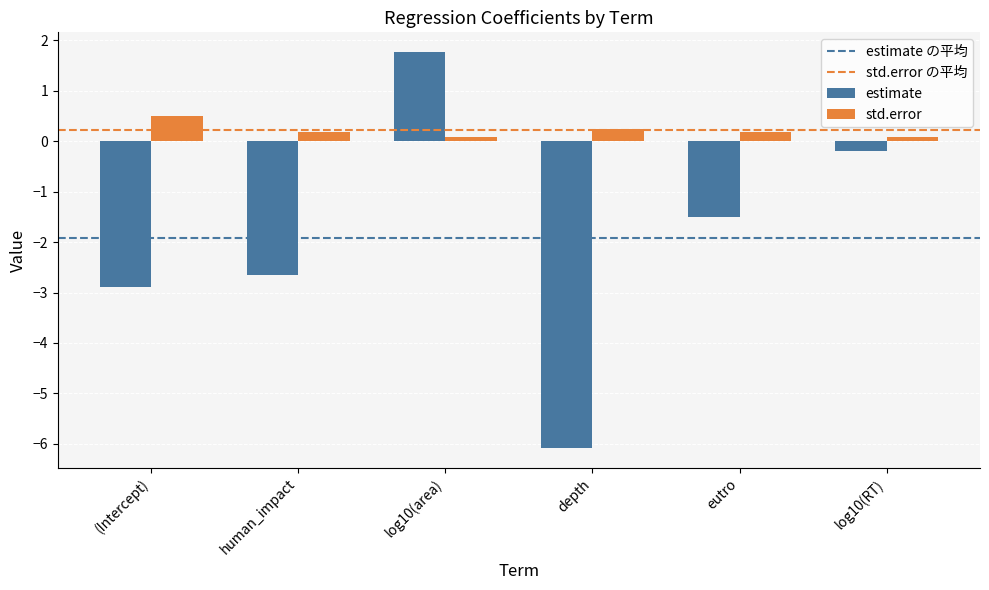

Where does the estimate series first go above -1?

log10(area)